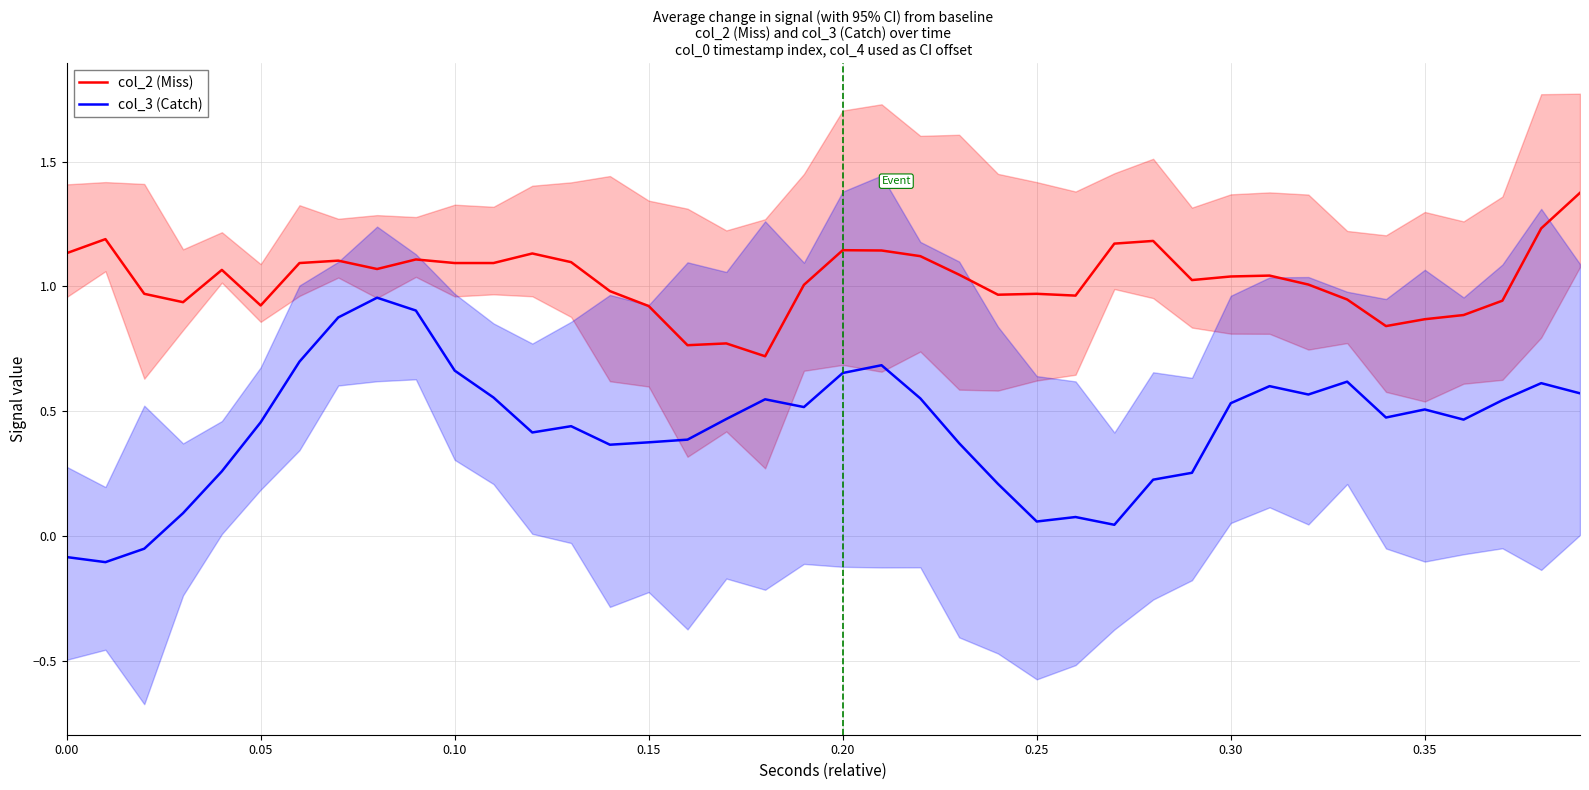

True or false: col_2 (Miss) and col_3 (Catch) intersect in this chart.

False